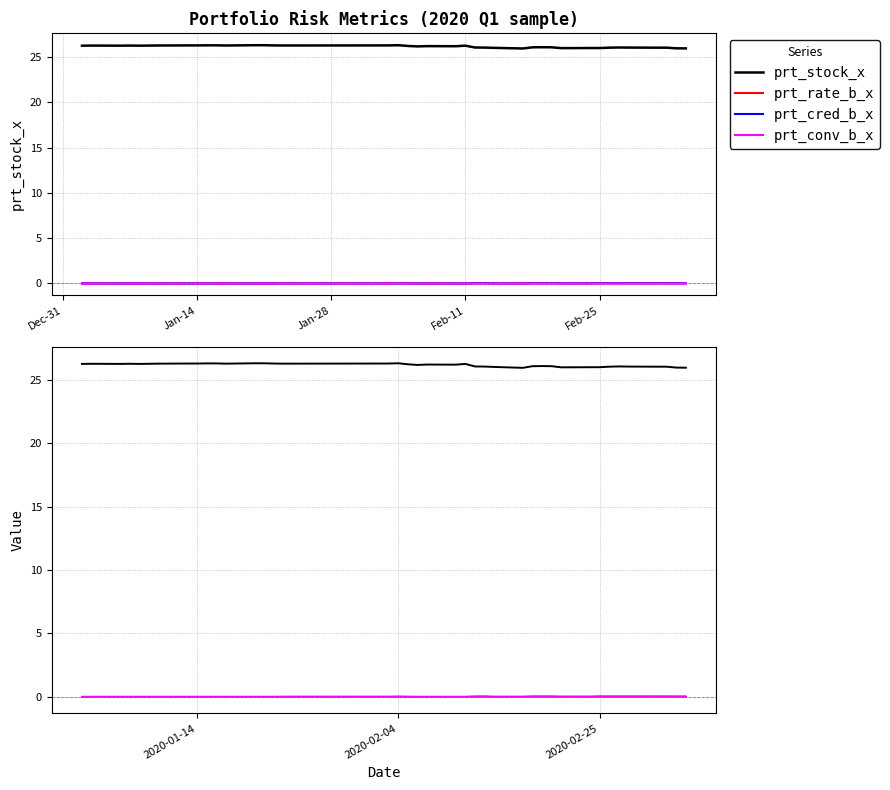

How many lines are shown in the chart?

4